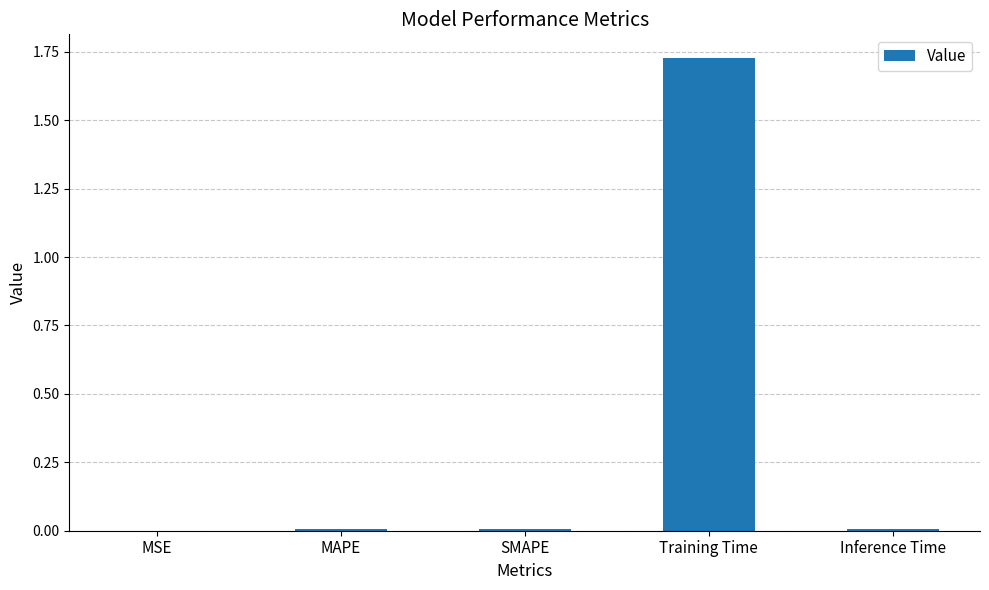

Count the number of categories in the chart.

5